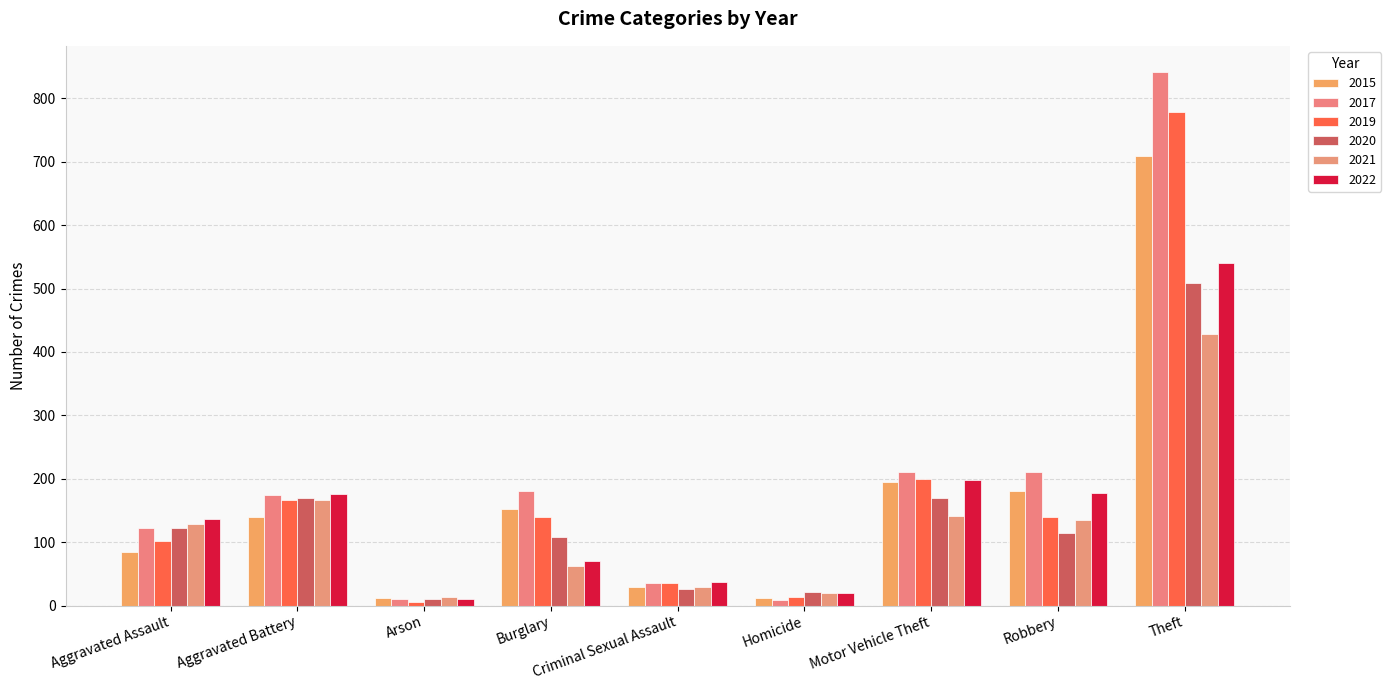

Is the value of 2022 at Homicide greater than the value of 2015 at Criminal Sexual Assault?

No